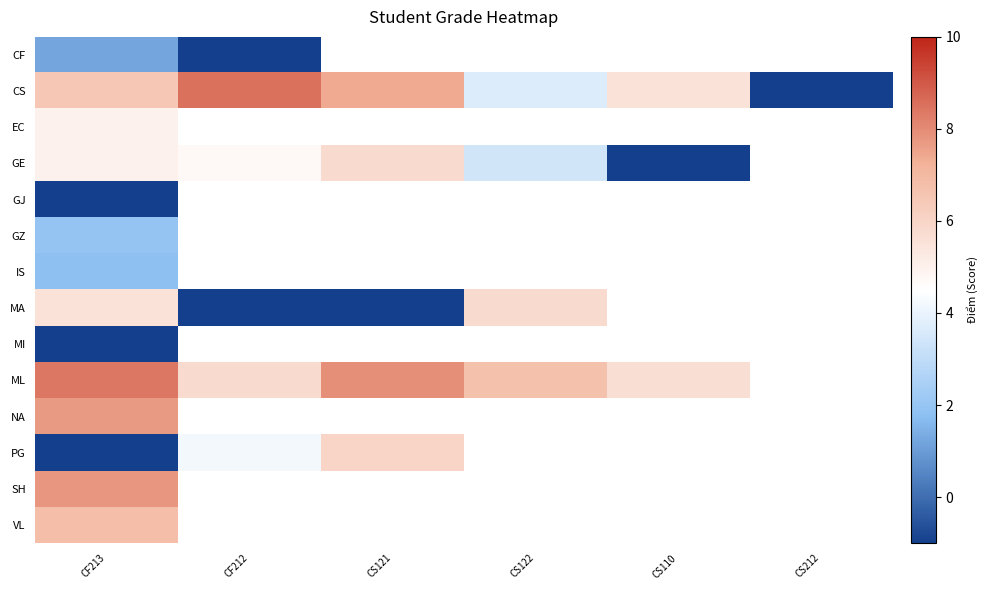

Which series changed the most between CF213 and CS121?

PG